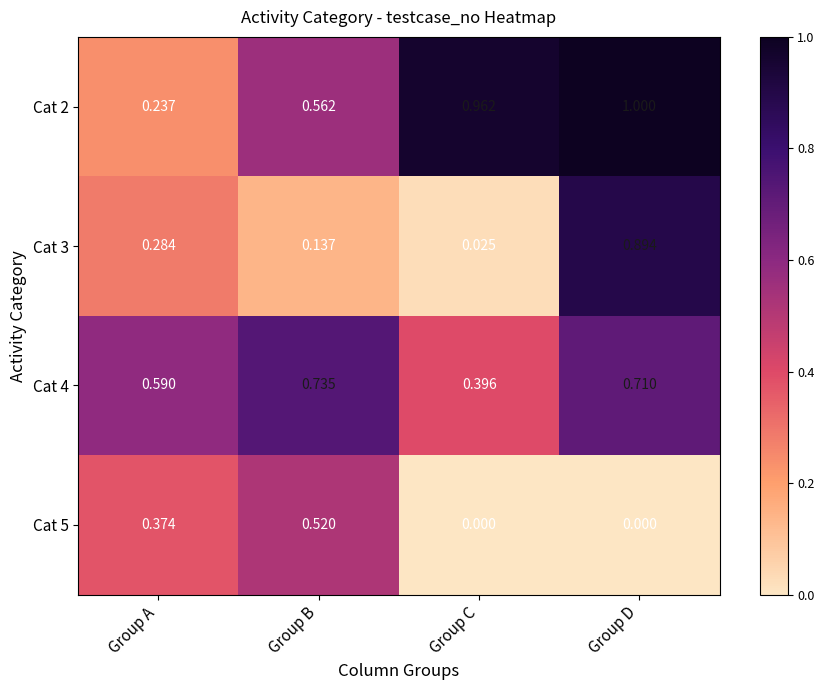

List the series in order of their peak value, lowest first.

Cat 5, Cat 4, Cat 3, Cat 2